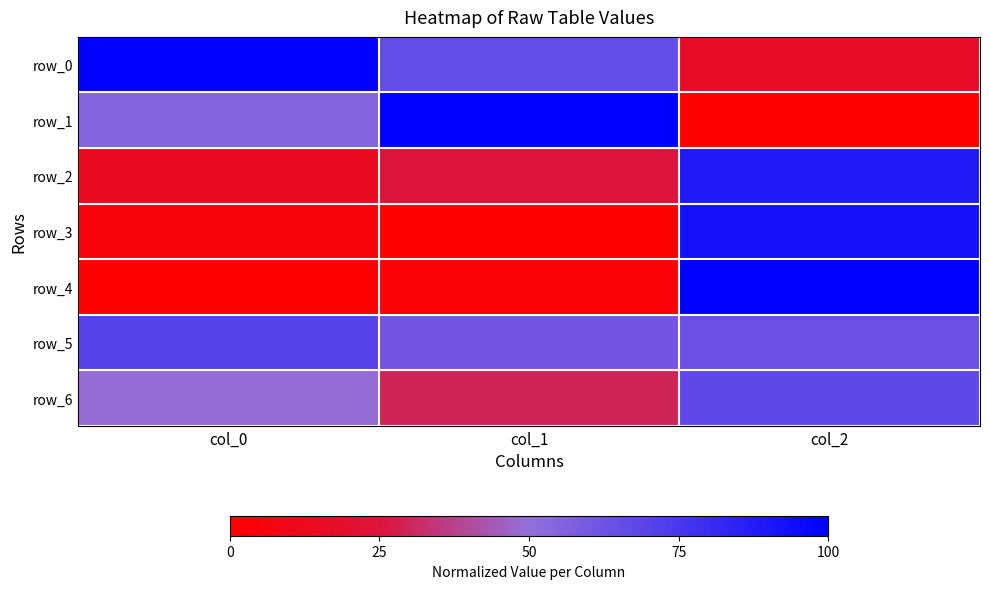

Which label corresponds to the largest value in the chart?

col_0